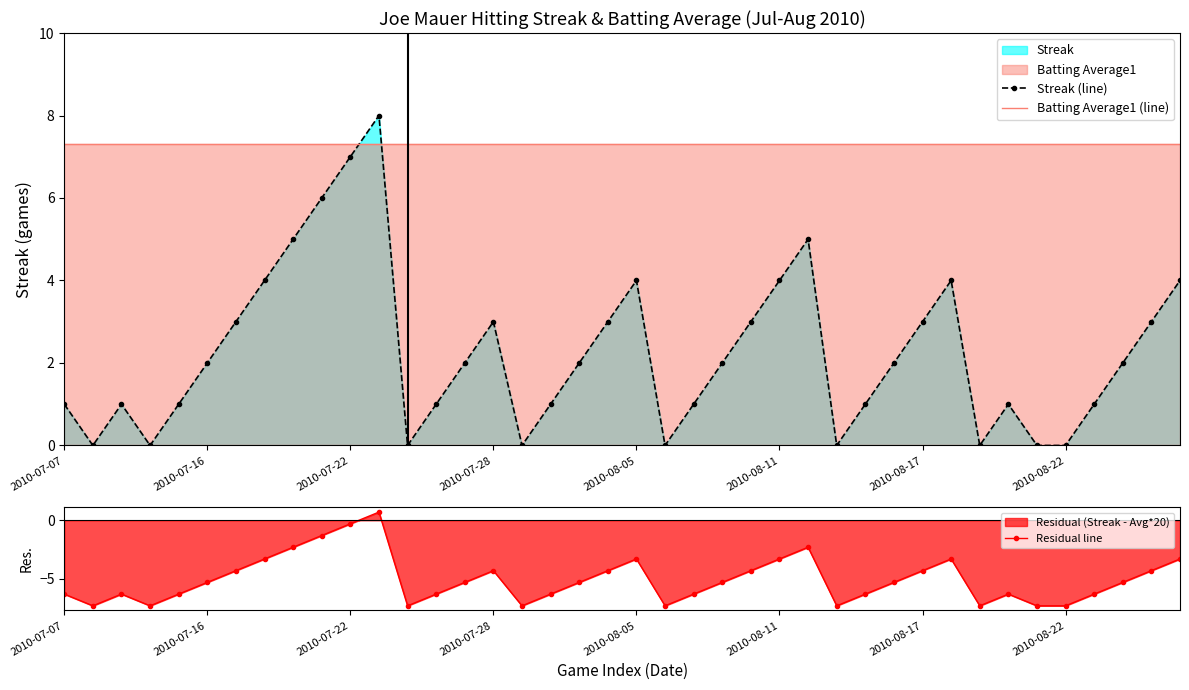

Is it true that Residual line equals -3.3 at 2010-07-07?

False